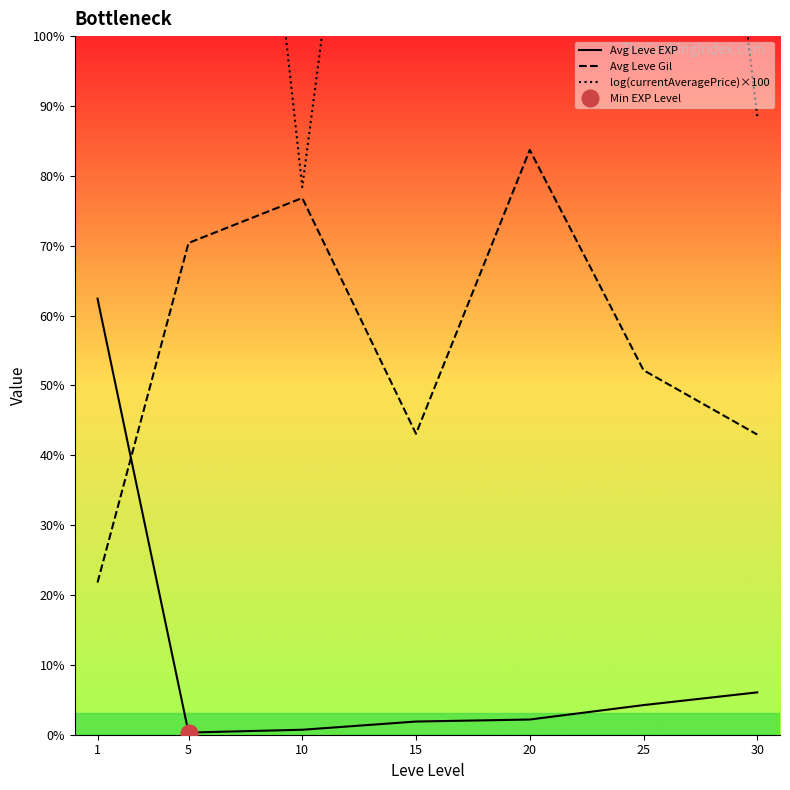

Is the value of Avg Leve EXP at 30 greater than the value of log(currentAveragePrice)×100 at 15?

No